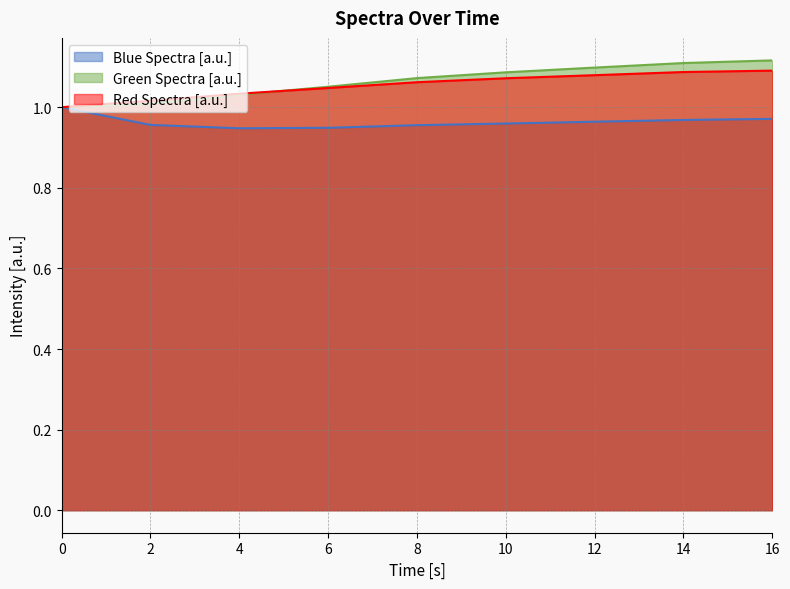

How many values in the Red Spectra [a.u.] series exceed 1?

8